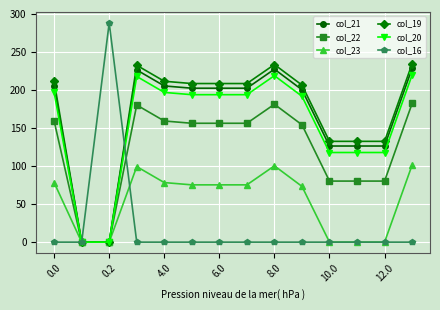

True or false: col_21 has more than 0 points higher than both neighbors.

True